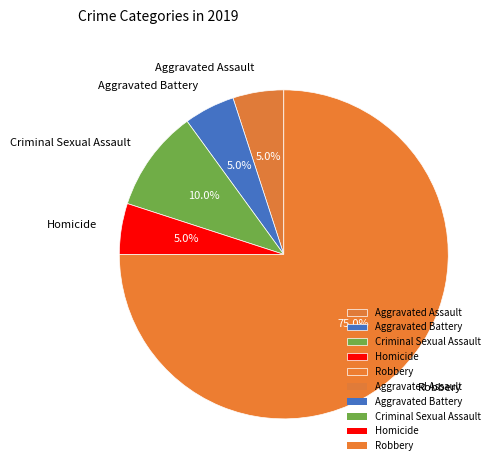

What is the ratio of the value at Aggravated Assault to the value at Criminal Sexual Assault?

0.5